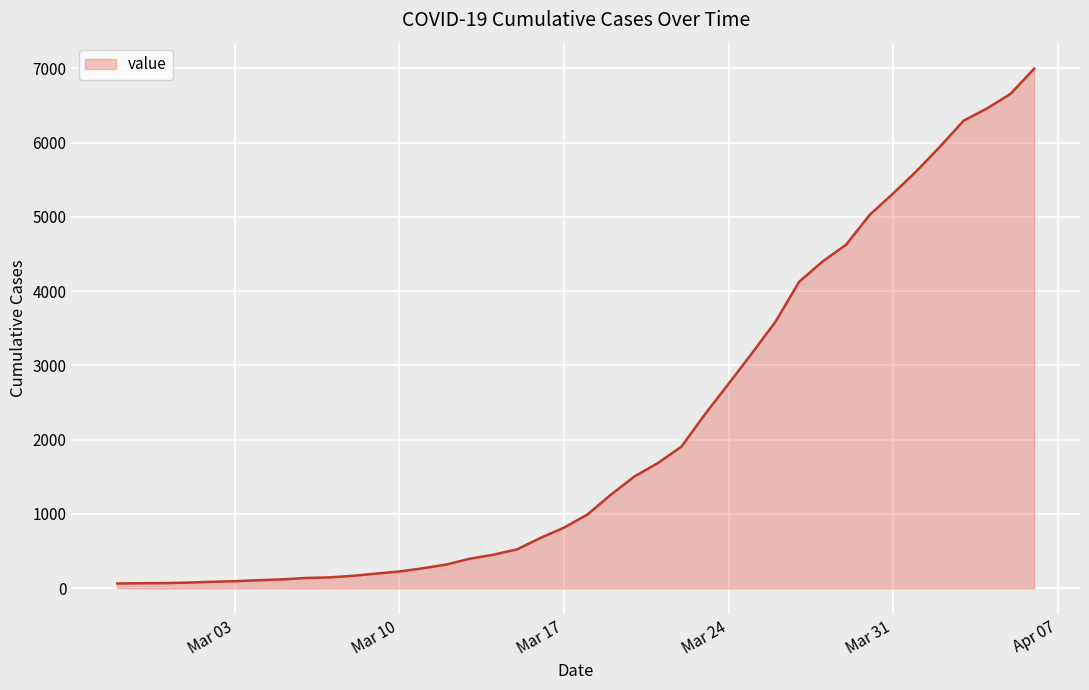

What is the sum of all values?

85677